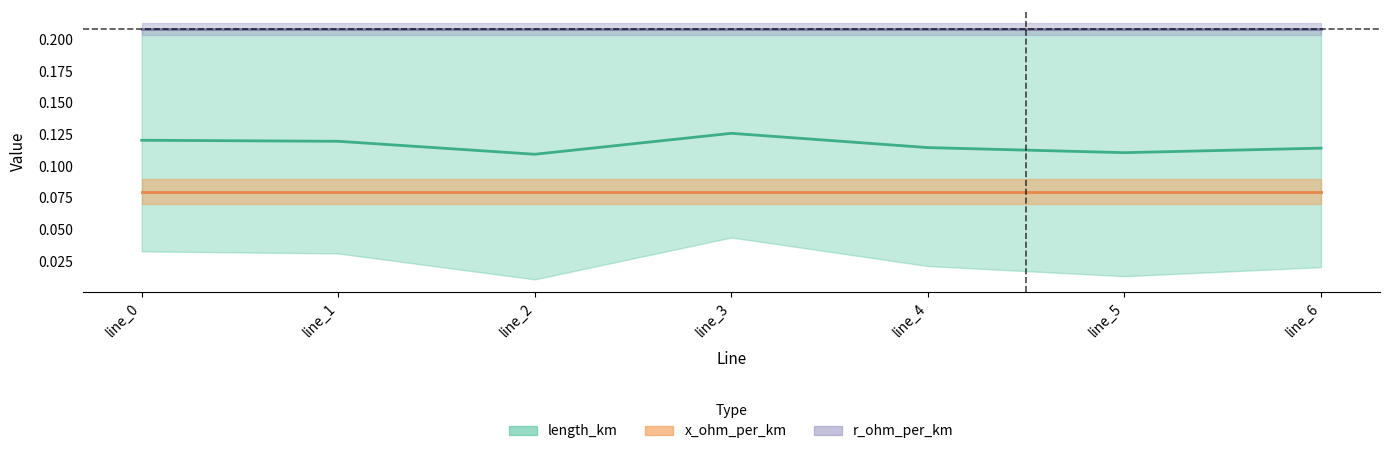

What is the spread (max minus min) of values at line_4?

0.1